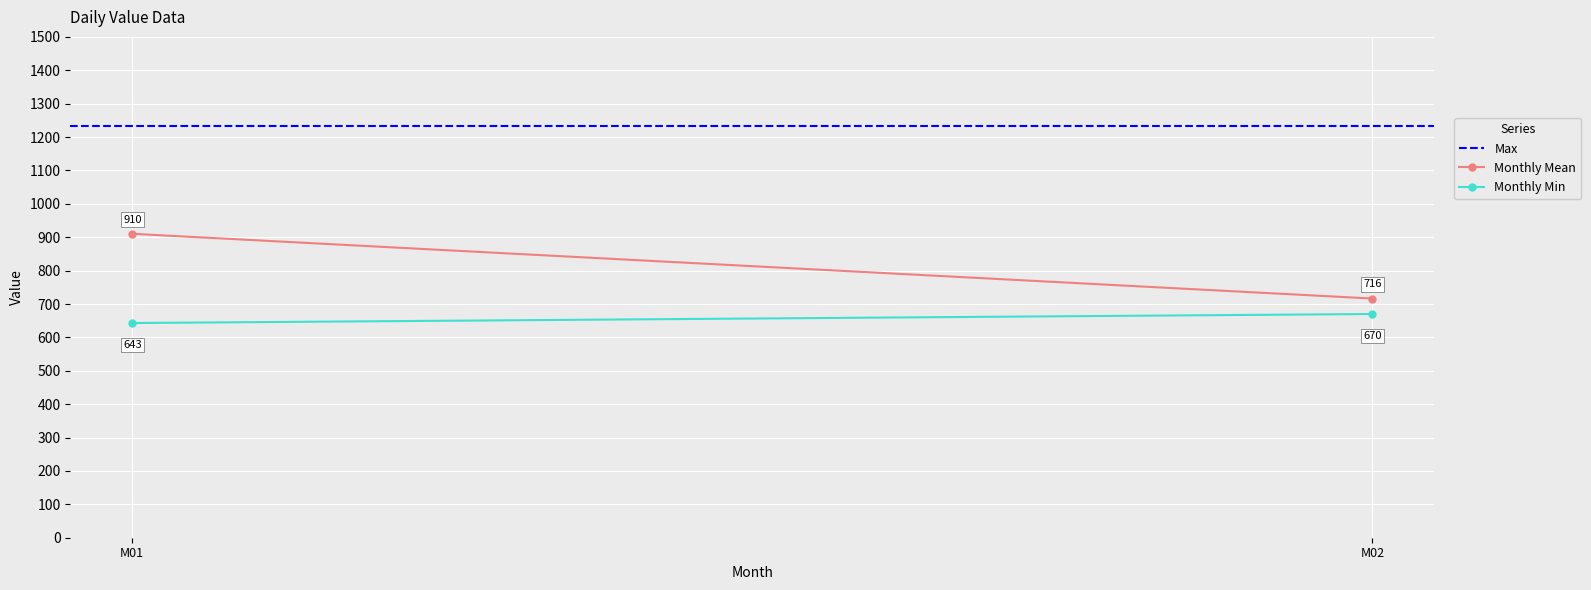

What is the value of the Monthly Min point at the 1st from the left?

643.0